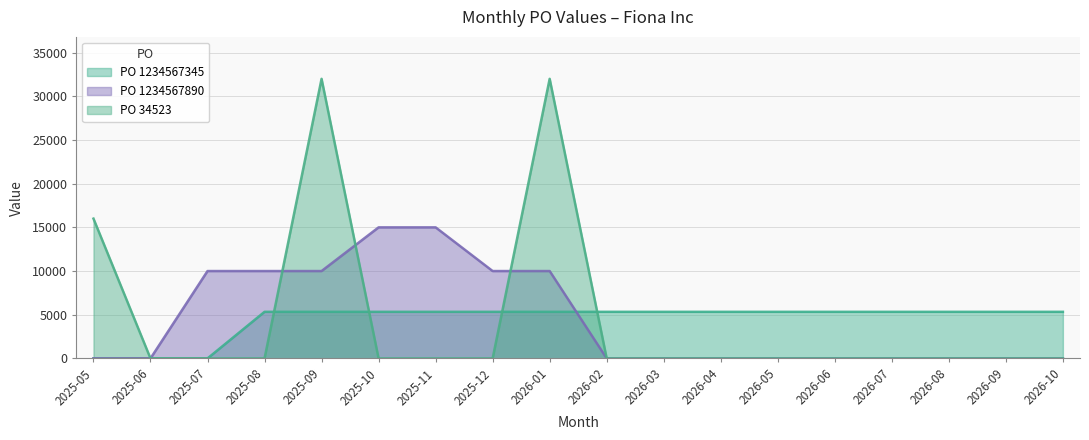

True or false: PO 34523 has a value of -20406.3 at 2025-07.

False